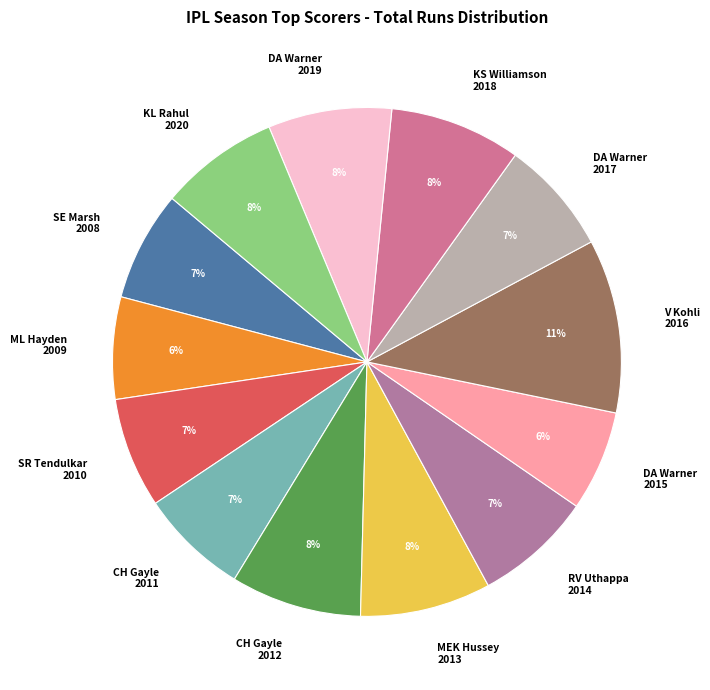

What is the largest slice in the pie chart?

V Kohli 2016